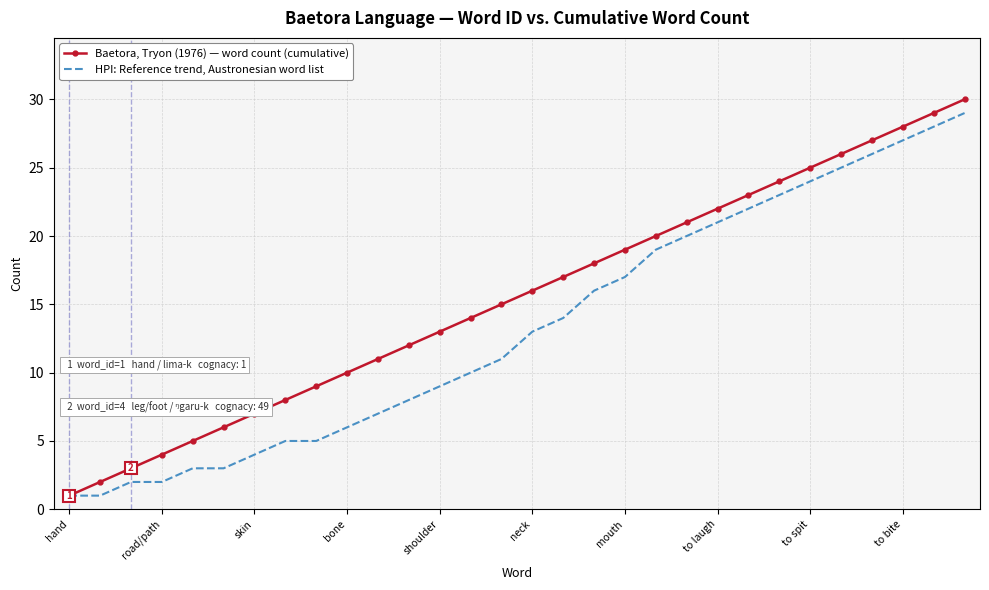

Which series has the widest spread of values?

Baetora, Tryon (1976) — word count (cumulative)